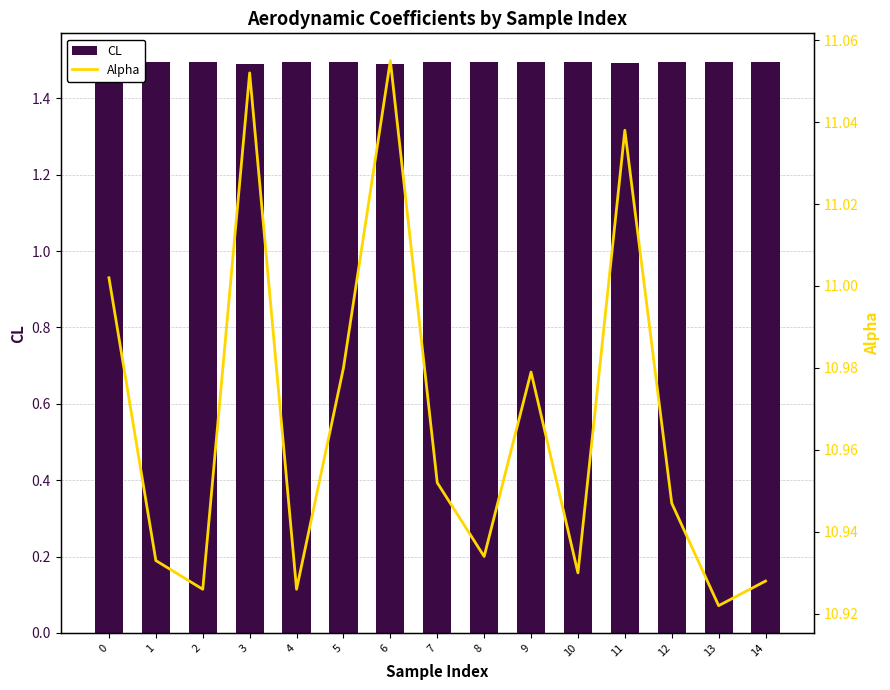

What is the highest value of the CL series?

1.5